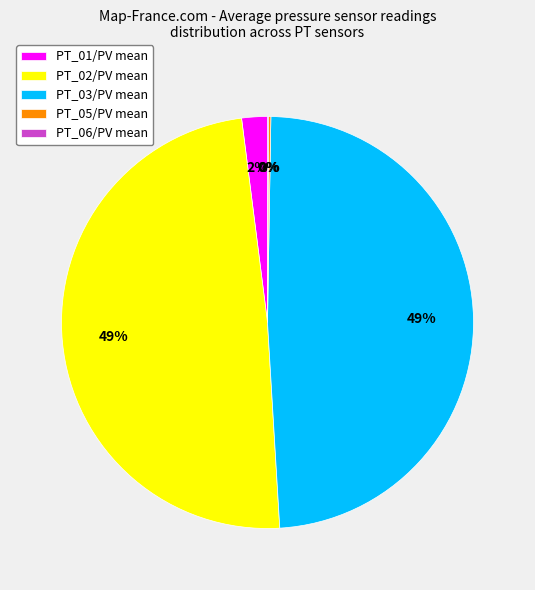

To the nearest percent, what is the difference between the largest and smallest slice percentages?

49%